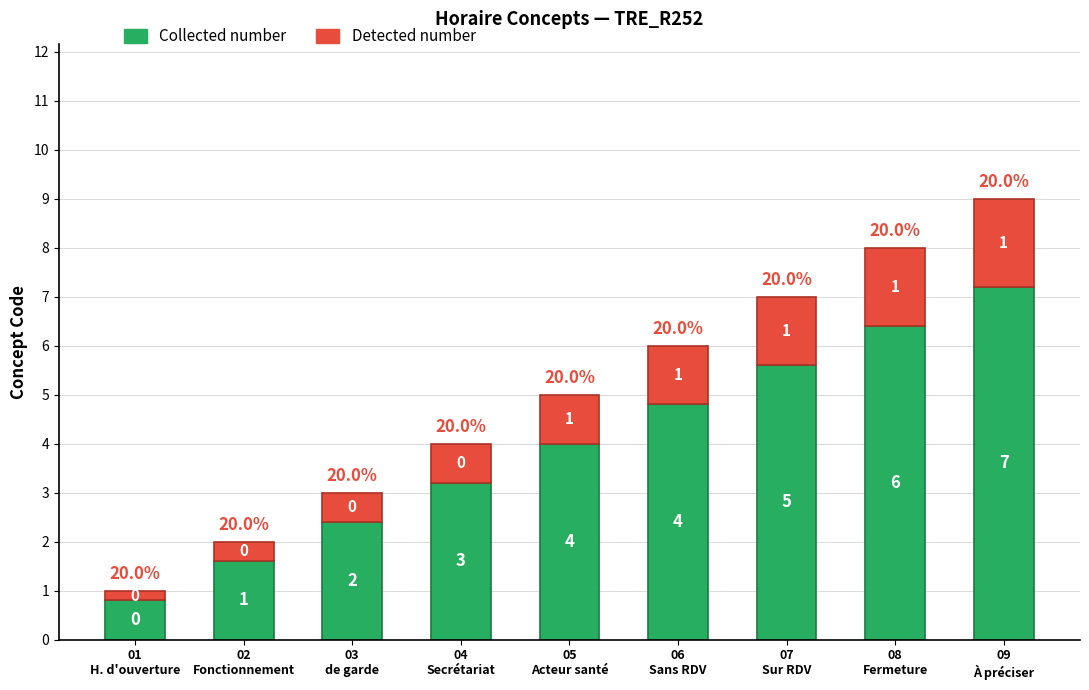

What is the difference between the maximum and minimum values in the Collected number series?

6.4